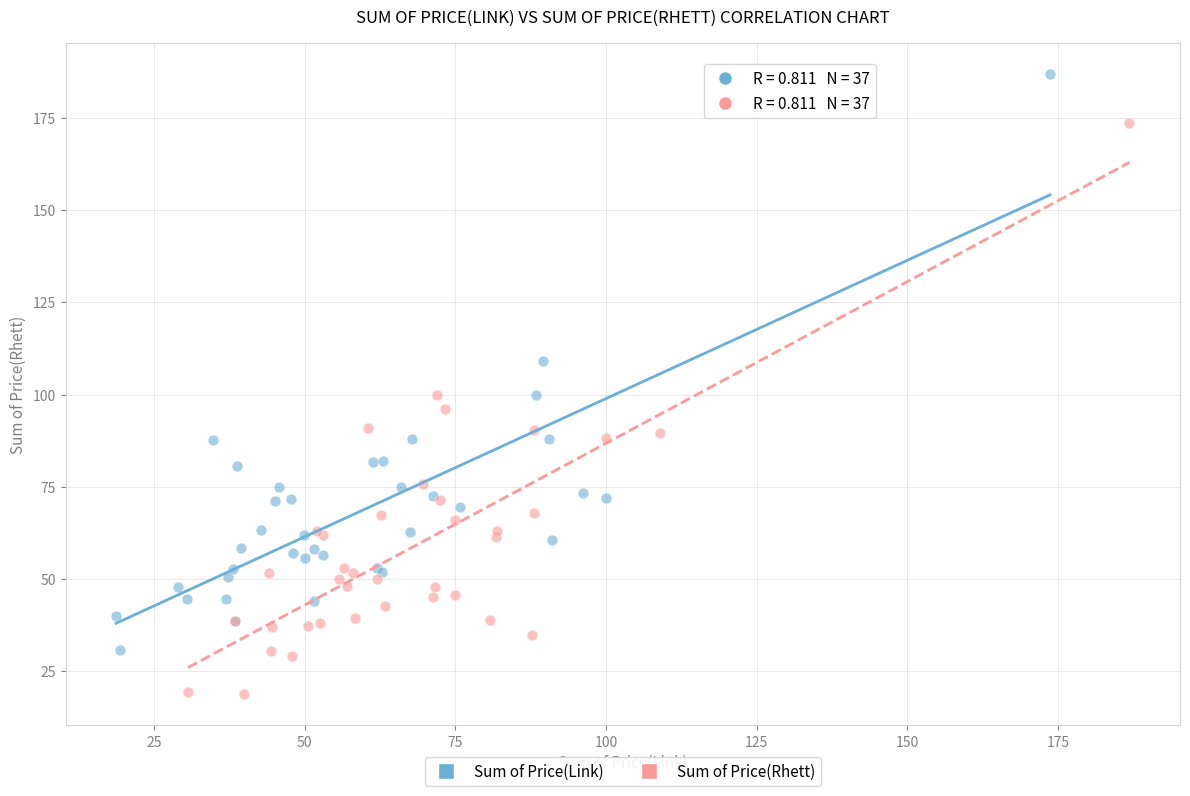

Which series contains the highest Y value?

Sum of Price(Link)